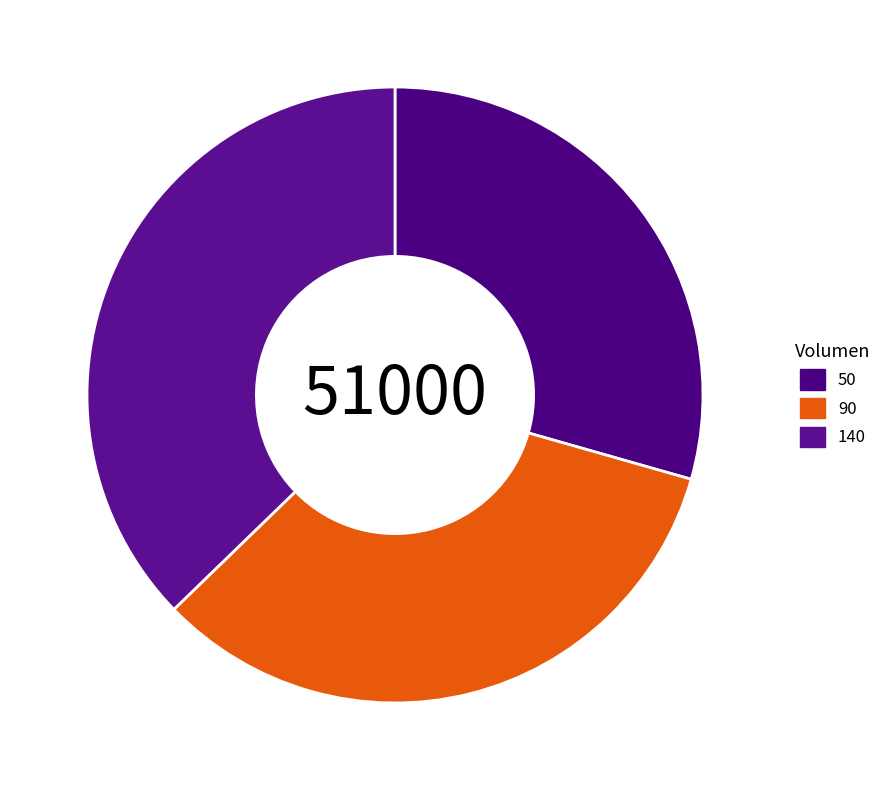

Is the sum of 90 and 50 greater than half?

Yes